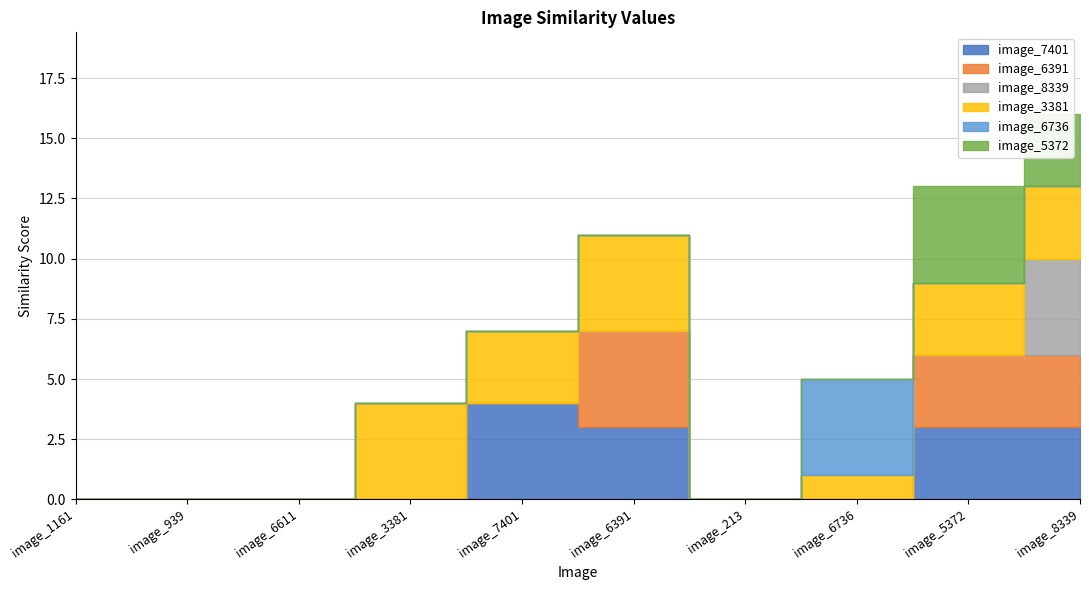

Reading left to right, transcribe all the data shown in this chart.

image_7401: 0	0	0	0	4	3	0	0	3	3
image_6391: 0	0	0	0	0	4	0	0	3	3
image_8339: 0	0	0	0	0	0	0	0	0	4
image_3381: 0	0	0	4	3	4	0	1	3	3
image_6736: 0	0	0	0	0	0	0	4	0	0
image_5372: 0	0	0	0	0	0	0	0	4	3